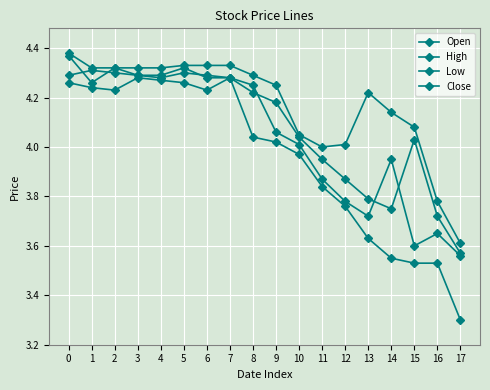

How many data points in High are above 4?

14